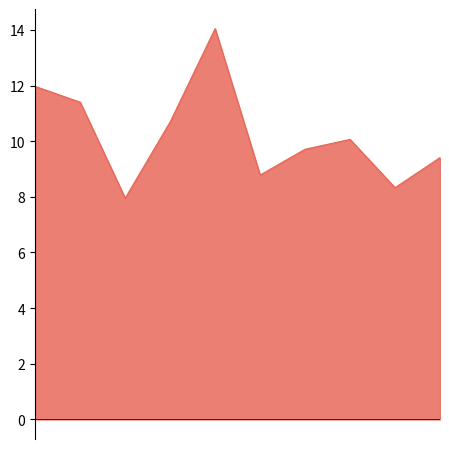

What is the difference between the maximum and minimum values?

6.1